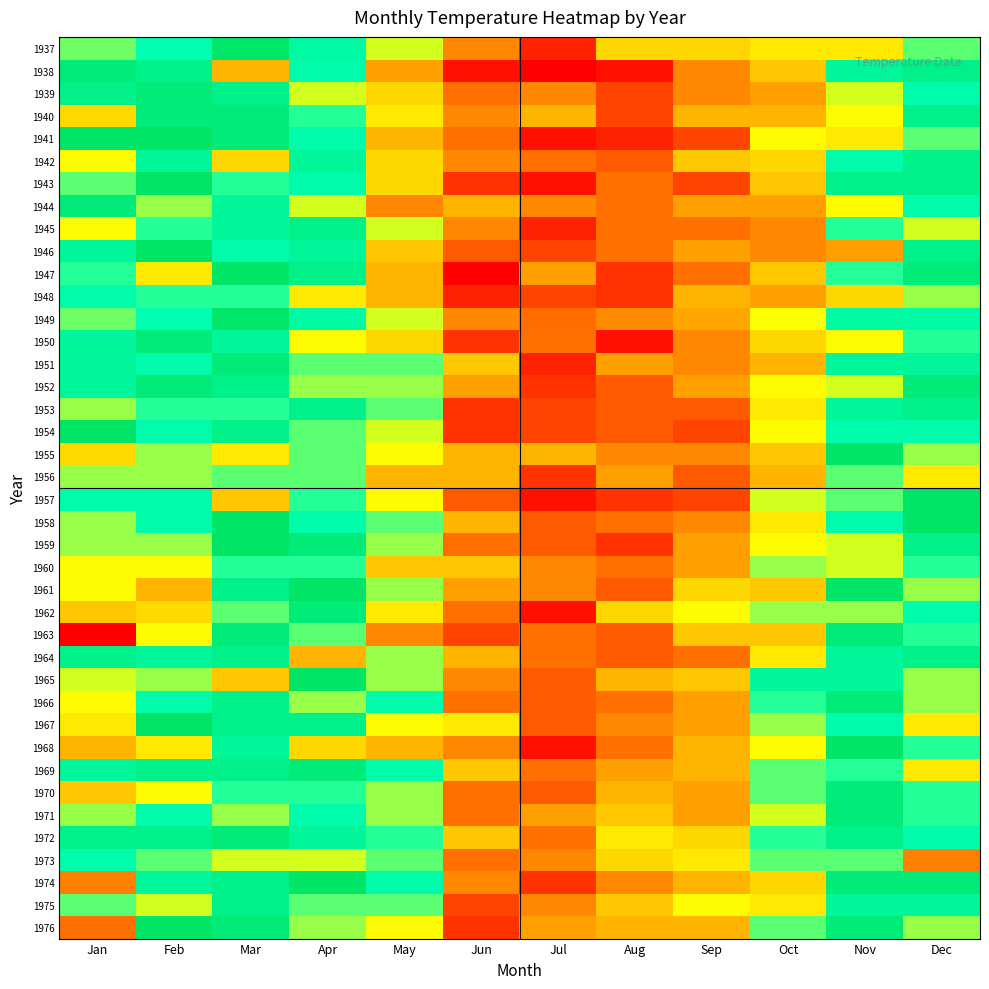

Reading right to left, transcribe all the data shown in this chart.

1937: Dec=59.0	Nov=75.0	Oct=75.0	Sep=76.0	Aug=76.0	Jul=85.0	Jun=80.0	May=73.0	Apr=68.6	Mar=64.8	Feb=60.7	Jan=58.7
1938: Dec=67.0	Nov=68.0	Oct=77.0	Sep=80.0	Aug=86.0	Jul=87.0	Jun=86.0	May=79.0	Apr=69.0	Mar=78.0	Feb=67.0	Jan=66.0
1939: Dec=69.0	Nov=73.0	Oct=79.0	Sep=80.0	Aug=83.0	Jul=80.0	Jun=81.0	May=76.0	Apr=73.0	Mar=67.0	Feb=64.0	Jan=63.0
1940: Dec=67.0	Nov=74.0	Oct=78.0	Sep=78.0	Aug=83.0	Jul=78.0	Jun=80.0	May=75.0	Apr=70.0	Mar=66.0	Feb=64.0	Jan=54.0
1941: Dec=71.0	Nov=75.0	Oct=74.0	Sep=83.0	Aug=85.0	Jul=86.0	Jun=81.0	May=78.0	Apr=69.0	Mar=66.0	Feb=65.0	Jan=65.0
1942: Dec=67.0	Nov=69.0	Oct=76.0	Sep=77.0	Aug=82.0	Jul=81.0	Jun=80.0	May=76.0	Apr=68.0	Mar=76.0	Feb=68.0	Jan=56.0
1943: Dec=67.0	Nov=67.0	Oct=77.0	Sep=83.0	Aug=81.0	Jul=86.0	Jun=84.0	May=76.0	Apr=69.0	Mar=70.0	Feb=65.0	Jan=59.0
1944: Dec=61.0	Nov=74.0	Oct=79.0	Sep=79.0	Aug=81.0	Jul=80.0	Jun=78.0	May=80.0	Apr=73.0	Mar=68.0	Feb=58.0	Jan=66.0
1945: Dec=57.0	Nov=70.0	Oct=80.0	Sep=81.0	Aug=81.0	Jul=85.0	Jun=80.0	May=73.0	Apr=67.0	Mar=68.0	Feb=60.0	Jan=56.0
1946: Dec=63.0	Nov=79.0	Oct=80.0	Sep=79.0	Aug=81.0	Jul=83.0	Jun=82.0	May=77.0	Apr=68.0	Mar=69.0	Feb=65.0	Jan=62.0
1947: Dec=66.0	Nov=70.0	Oct=77.0	Sep=81.0	Aug=84.0	Jul=79.0	Jun=87.0	May=78.0	Apr=67.0	Mar=65.0	Feb=55.0	Jan=70.0
1948: Dec=72.0	Nov=76.0	Oct=79.0	Sep=78.0	Aug=84.0	Jul=83.0	Jun=85.0	May=78.0	Apr=75.0	Mar=70.0	Feb=70.0	Jan=61.0
1949: Dec=61.3	Nov=68.5	Oct=73.7	Sep=78.7	Aug=79.9	Jul=81.2	Jun=80.0	May=73.0	Apr=68.6	Mar=64.8	Feb=60.7	Jan=58.7
1950: Dec=60.0	Nov=74.0	Oct=76.0	Sep=80.0	Aug=86.0	Jul=81.0	Jun=84.0	May=76.0	Apr=74.0	Mar=62.0	Feb=64.0	Jan=62.0
1951: Dec=62.0	Nov=68.0	Oct=78.0	Sep=80.0	Aug=79.0	Jul=85.0	Jun=77.0	May=71.0	Apr=71.0	Mar=64.0	Feb=61.0	Jan=62.0
1952: Dec=64.0	Nov=73.0	Oct=74.0	Sep=79.0	Aug=82.0	Jul=84.0	Jun=79.0	May=72.0	Apr=72.0	Mar=67.0	Feb=66.0	Jan=62.0
1953: Dec=67.0	Nov=68.0	Oct=75.0	Sep=82.0	Aug=82.0	Jul=83.0	Jun=84.0	May=71.0	Apr=63.0	Mar=70.0	Feb=60.0	Jan=58.0
1954: Dec=61.0	Nov=69.0	Oct=74.0	Sep=83.0	Aug=82.0	Jul=83.0	Jun=84.0	May=73.0	Apr=71.0	Mar=63.0	Feb=61.0	Jan=65.0
1955: Dec=58.0	Nov=65.0	Oct=77.0	Sep=80.0	Aug=80.0	Jul=78.0	Jun=78.0	May=74.0	Apr=71.0	Mar=75.0	Feb=58.0	Jan=54.0
1956: Dec=55.0	Nov=71.0	Oct=78.0	Sep=82.0	Aug=79.0	Jul=84.0	Jun=78.0	May=78.0	Apr=71.0	Mar=71.0	Feb=58.0	Jan=58.0
1957: Dec=65.0	Nov=71.0	Oct=73.0	Sep=83.0	Aug=84.0	Jul=86.0	Jun=82.0	May=74.0	Apr=70.0	Mar=53.0	Feb=61.0	Jan=61.0
1958: Dec=65.0	Nov=69.0	Oct=75.0	Sep=80.0	Aug=81.0	Jul=82.0	Jun=78.0	May=71.0	Apr=69.0	Mar=65.0	Feb=61.0	Jan=58.0
1959: Dec=63.0	Nov=73.0	Oct=74.0	Sep=79.0	Aug=84.0	Jul=82.0	Jun=81.0	May=72.0	Apr=66.0	Mar=65.0	Feb=72.0	Jan=58.0
1960: Dec=60.0	Nov=73.0	Oct=72.0	Sep=79.0	Aug=81.0	Jul=80.0	Jun=77.0	May=77.0	Apr=70.0	Mar=60.0	Feb=56.0	Jan=56.0
1961: Dec=58.0	Nov=65.0	Oct=77.0	Sep=76.0	Aug=82.0	Jul=80.0	Jun=79.0	May=72.0	Apr=65.0	Mar=67.0	Feb=52.0	Jan=56.0
1962: Dec=61.0	Nov=72.0	Oct=72.0	Sep=74.0	Aug=76.0	Jul=86.0	Jun=81.0	May=75.0	Apr=66.0	Mar=59.0	Feb=54.0	Jan=53.0
1963: Dec=60.0	Nov=66.0	Oct=77.0	Sep=77.0	Aug=82.0	Jul=81.0	Jun=83.0	May=80.0	Apr=71.0	Mar=66.0	Feb=56.0	Jan=43.0
1964: Dec=63.0	Nov=62.0	Oct=75.0	Sep=81.0	Aug=82.0	Jul=81.0	Jun=78.0	May=72.0	Apr=78.0	Mar=63.0	Feb=62.0	Jan=67.0
1965: Dec=58.0	Nov=68.0	Oct=68.0	Sep=77.0	Aug=78.0	Jul=82.0	Jun=80.0	May=72.0	Apr=65.0	Mar=53.0	Feb=58.0	Jan=57.0
1966: Dec=58.0	Nov=64.0	Oct=70.0	Sep=79.0	Aug=81.0	Jul=82.0	Jun=81.0	May=69.0	Apr=72.0	Mar=63.0	Feb=61.0	Jan=56.0
1967: Dec=55.0	Nov=69.0	Oct=72.0	Sep=79.0	Aug=80.0	Jul=82.0	Jun=75.0	May=74.0	Apr=67.0	Mar=63.0	Feb=65.0	Jan=55.0
1968: Dec=70.0	Nov=65.0	Oct=74.0	Sep=78.0	Aug=81.0	Jul=86.0	Jun=80.0	May=78.0	Apr=76.0	Mar=68.0	Feb=55.0	Jan=52.0
1969: Dec=55.0	Nov=70.0	Oct=71.0	Sep=78.0	Aug=79.0	Jul=81.0	Jun=77.0	May=69.0	Apr=66.0	Mar=63.0	Feb=67.0	Jan=62.0
1970: Dec=60.0	Nov=66.0	Oct=71.0	Sep=79.0	Aug=78.0	Jul=82.0	Jun=81.0	May=72.0	Apr=70.0	Mar=60.0	Feb=56.0	Jan=53.0
1971: Dec=60.0	Nov=64.0	Oct=73.0	Sep=79.0	Aug=77.0	Jul=79.0	Jun=81.0	May=72.0	Apr=69.0	Mar=58.0	Feb=61.0	Jan=58.0
1972: Dec=61.0	Nov=63.0	Oct=70.0	Sep=76.0	Aug=75.0	Jul=81.0	Jun=77.0	May=70.0	Apr=68.0	Mar=64.0	Feb=67.0	Jan=63.0
1973: Dec=49.0	Nov=59.0	Oct=71.0	Sep=75.0	Aug=76.0	Jul=80.0	Jun=81.0	May=71.0	Apr=73.0	Mar=57.0	Feb=59.0	Jan=61.0
1974: Dec=64.0	Nov=64.0	Oct=76.0	Sep=78.0	Aug=80.0	Jul=84.0	Jun=80.0	May=69.0	Apr=65.0	Mar=63.0	Feb=62.0	Jan=49.0
1975: Dec=62.0	Nov=68.0	Oct=75.0	Sep=74.0	Aug=77.0	Jul=80.0	Jun=83.0	May=71.0	Apr=71.0	Mar=63.0	Feb=57.0	Jan=59.0
1976: Dec=58.0	Nov=64.0	Oct=71.0	Sep=78.0	Aug=78.0	Jul=79.0	Jun=84.0	May=74.0	Apr=72.0	Mar=66.0	Feb=65.0	Jan=48.0